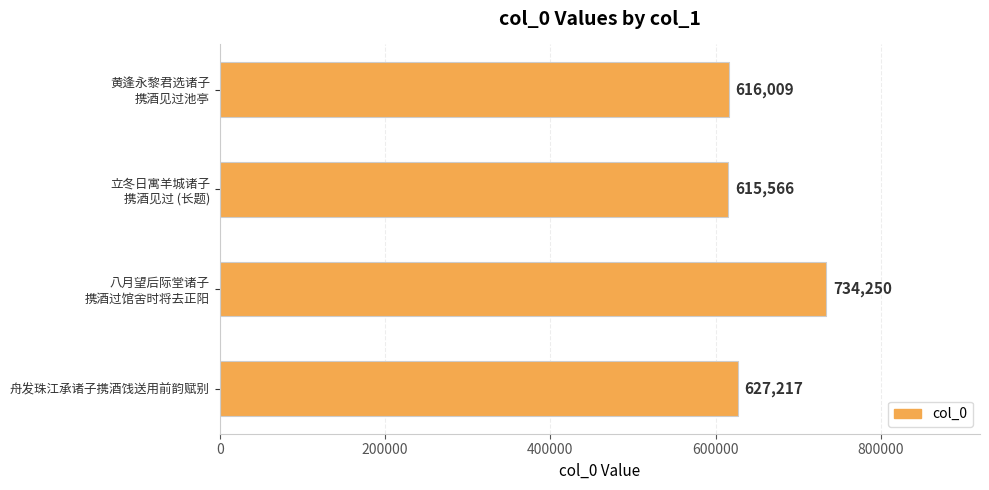

At which label is the value closest to 674908?

舟发珠江承诸子携酒饯送用前韵赋别